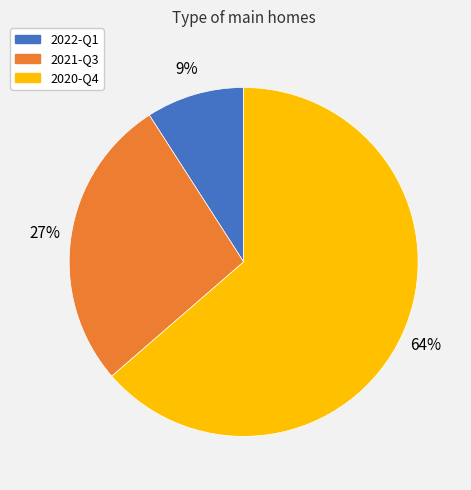

To the nearest percent, what portion does 2022-Q1 represent?

9%